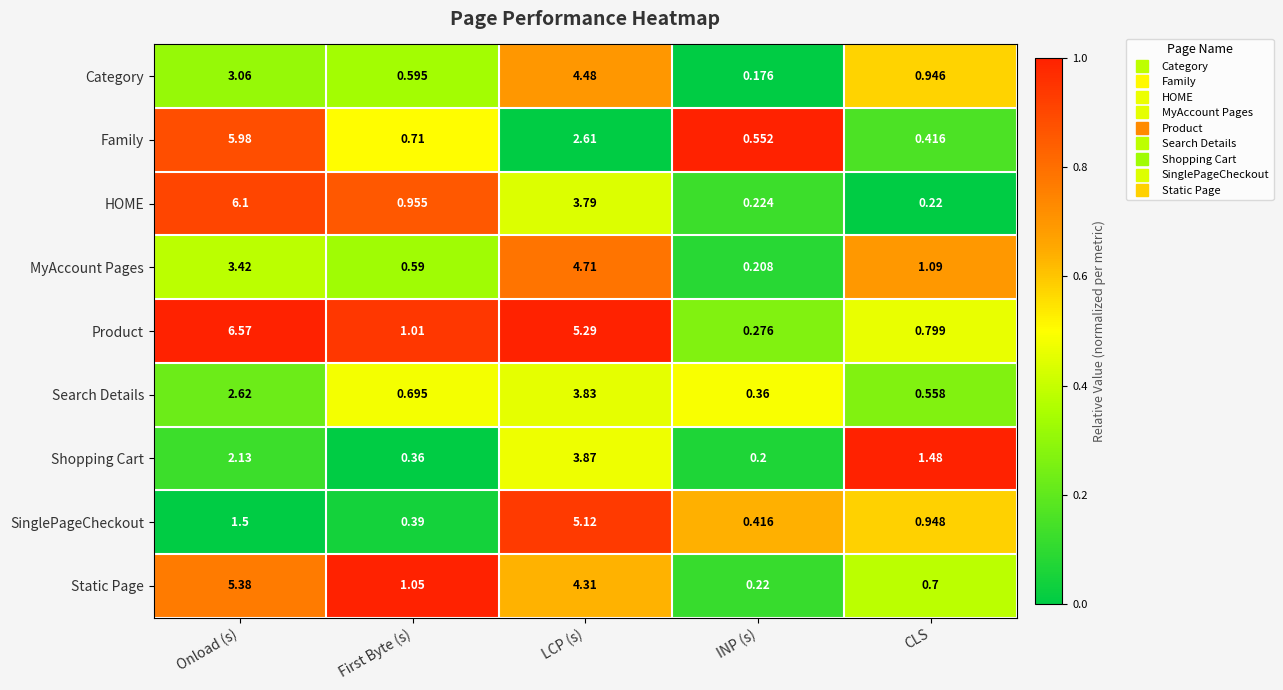

Which series has the largest total across all categories?

Product